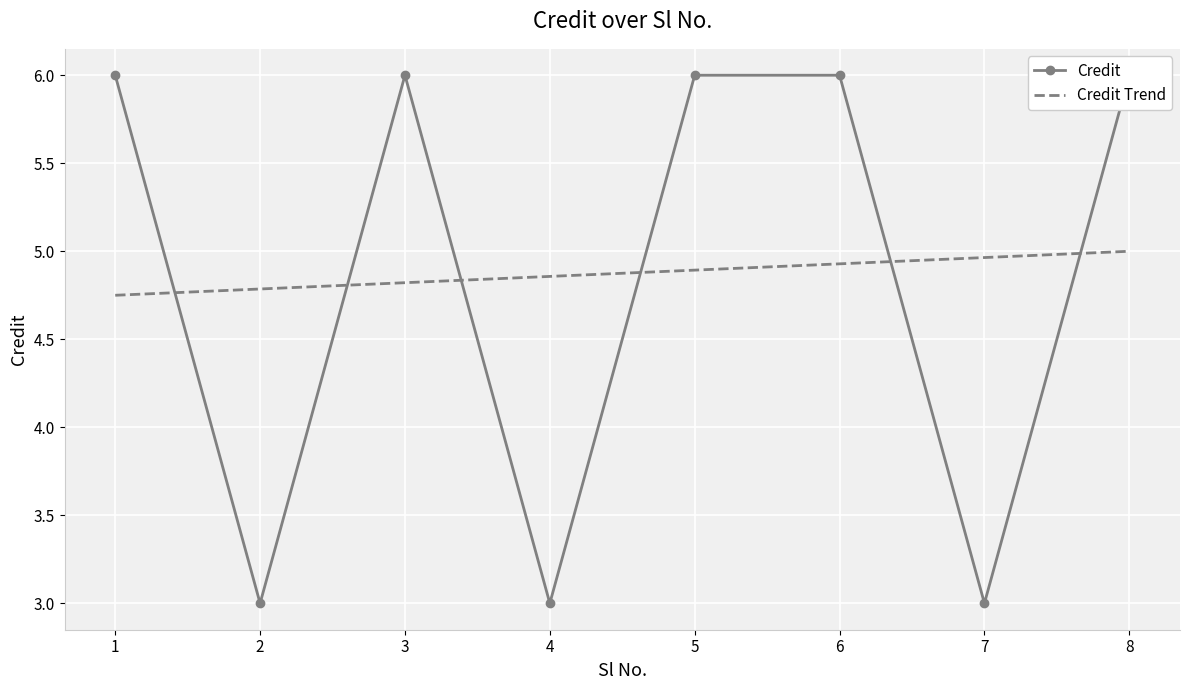

Reading left to right, what are all the values shown in this chart?

Credit: 1=6.0	2=3.0	3=6.0	4=3.0	5=6.0	6=6.0	7=3.0	8=6.0
Credit Trend: 1=4.8	2=4.8	3=4.8	4=4.9	5=4.9	6=4.9	7=5.0	8=5.0